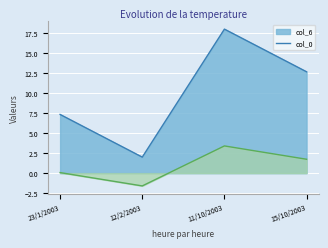

Which series has the widest spread of values?

col_6